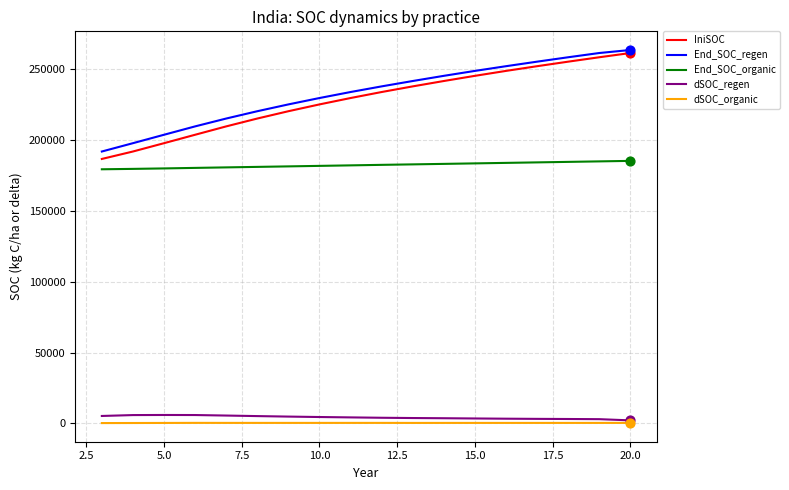

Which series has the widest spread of values?

IniSOC